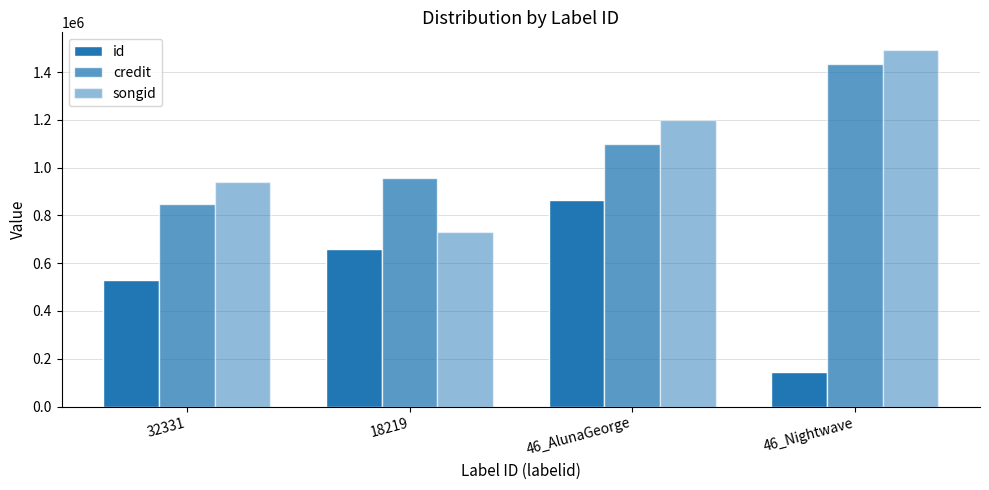

At how many categories does at least one series exceed 384499?

4